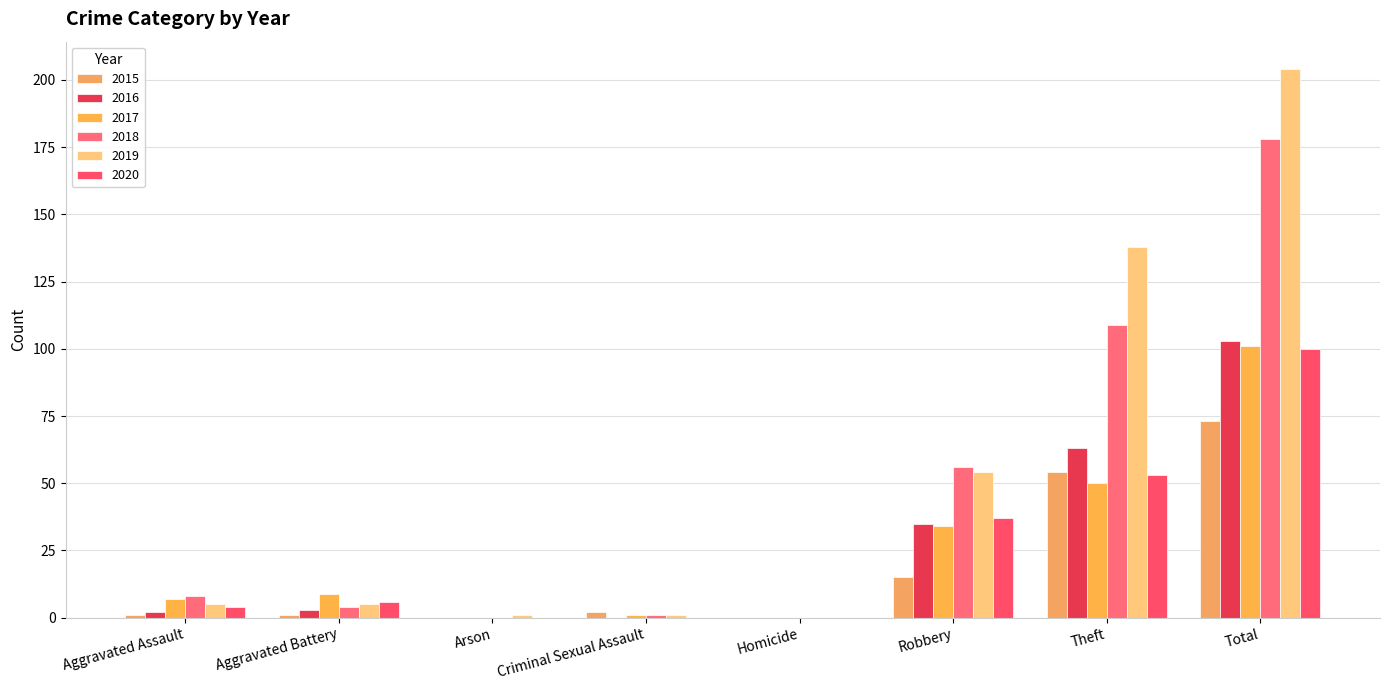

Are the bars horizontal?

No